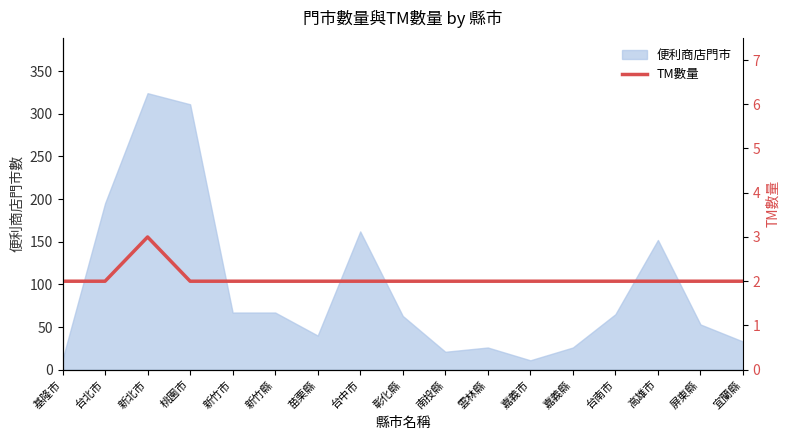

What is the maximum value shown in the chart?

3